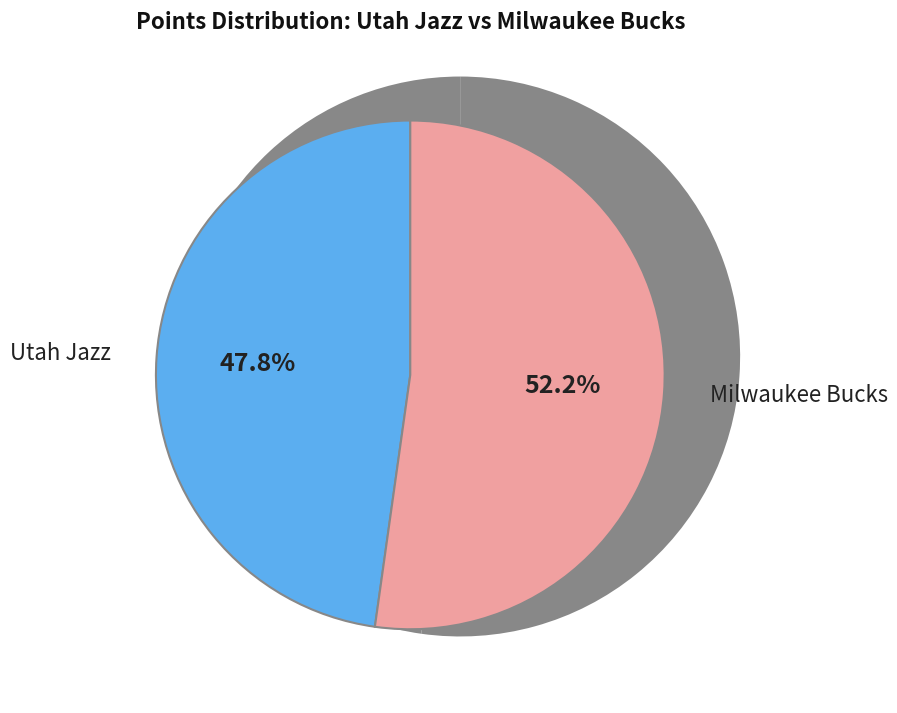

What is the ratio of the value at Milwaukee Bucks to the value at Utah Jazz?

1.1